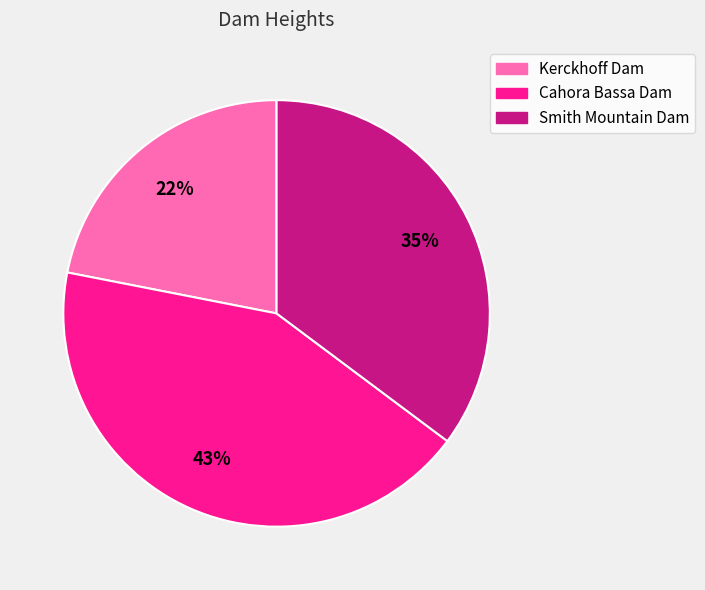

Approximately how many times larger is the value at Cahora Bassa Dam compared to Kerckhoff Dam?

2.0